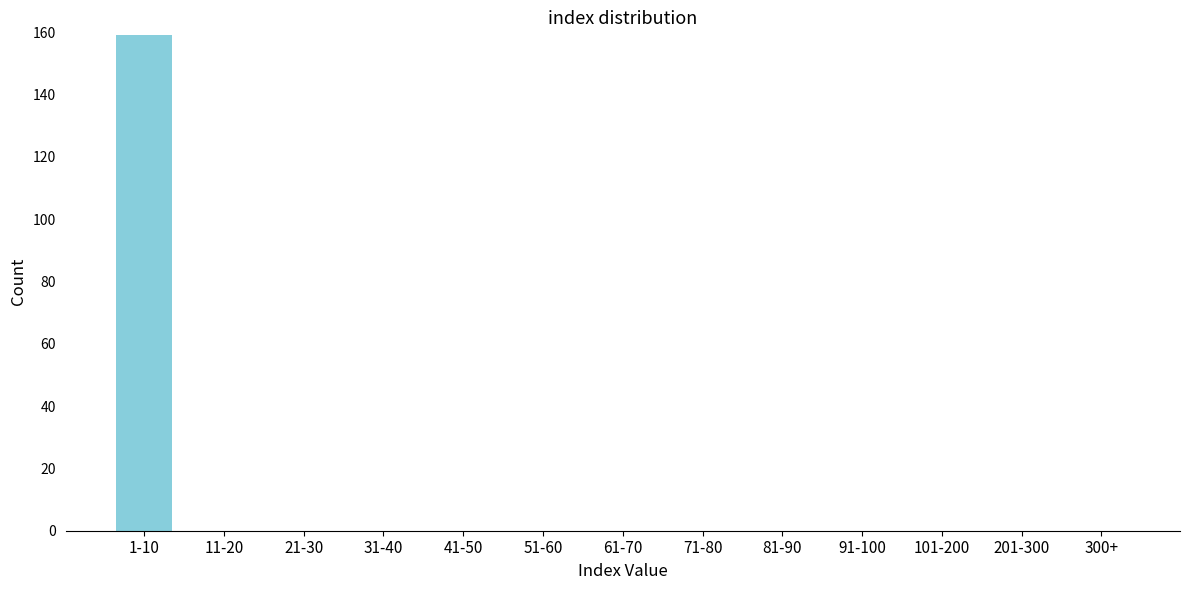

Reading left to right, what are all the values shown in this chart?

1-10=159	11-20=0	21-30=0	31-40=0	41-50=0	51-60=0	61-70=0	71-80=0	81-90=0	91-100=0	101-200=0	201-300=0	300+=0